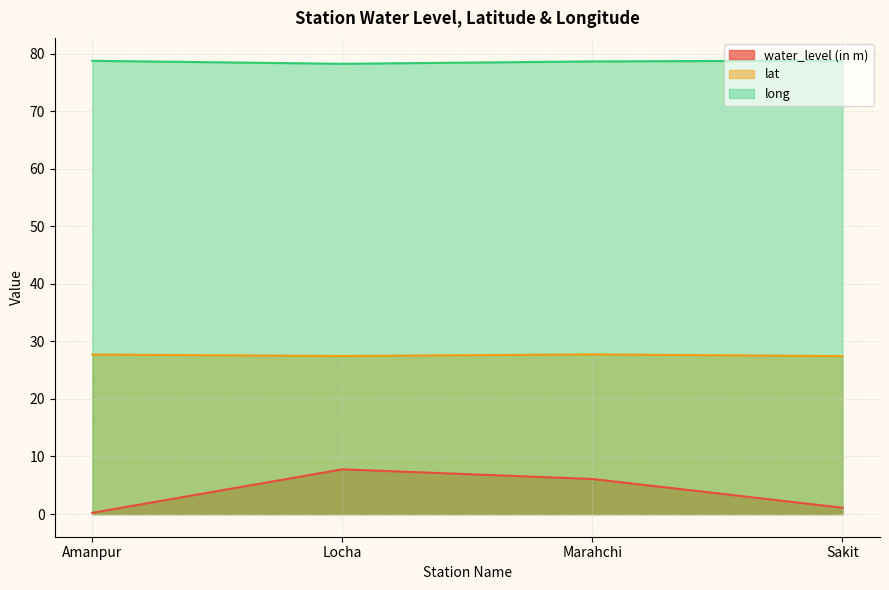

List the series in order of their peak value, lowest first.

water_level (in m), lat, long